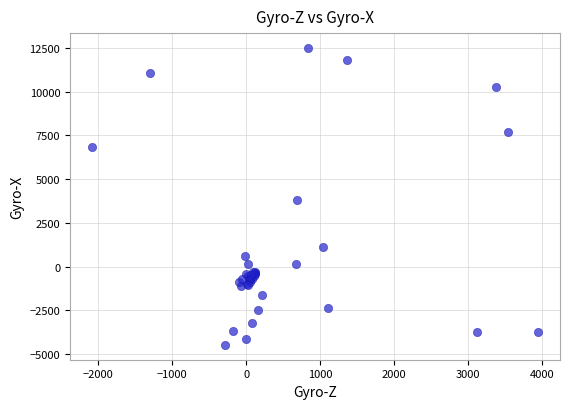

What Y value in the scatter plot is closest to 4016?

3790